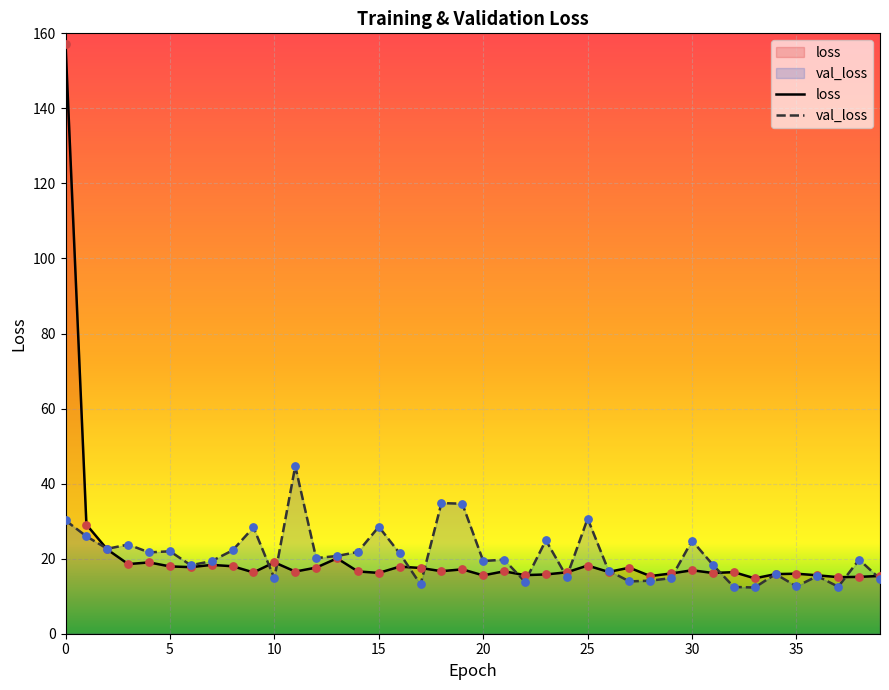

Which series reaches the maximum Y coordinate?

loss